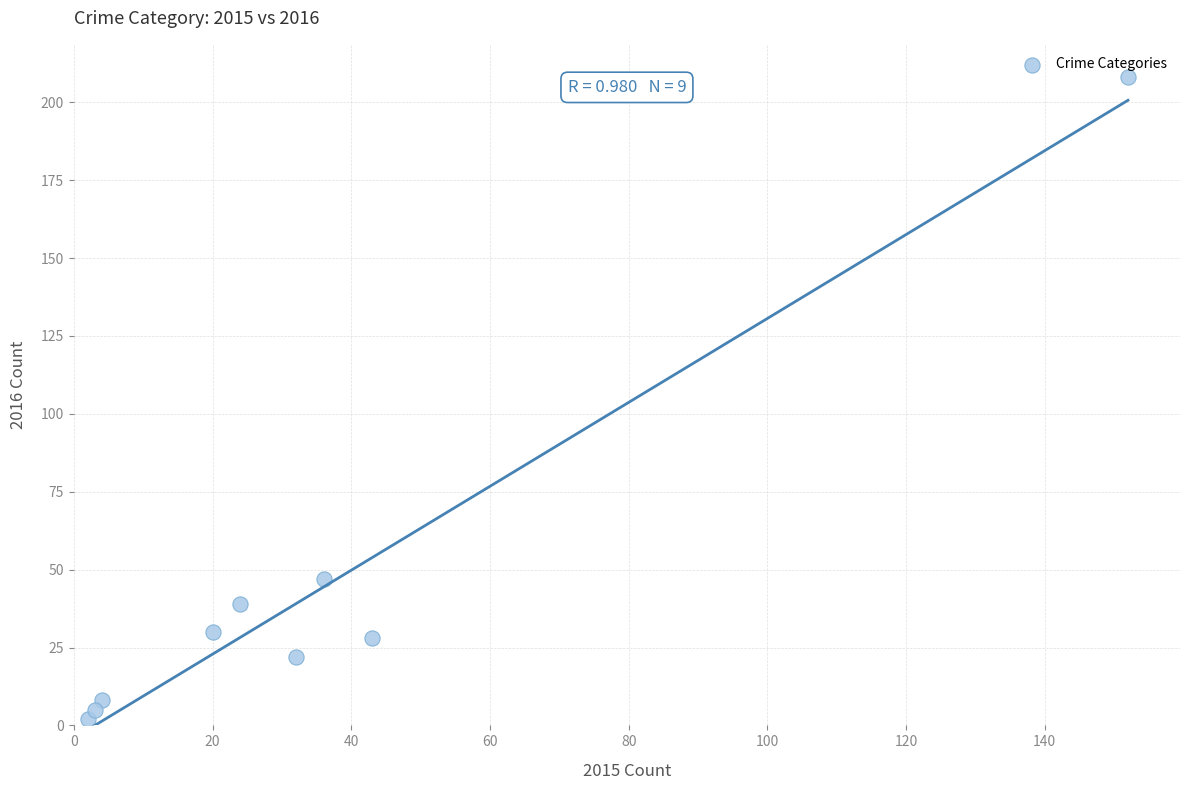

What is the range of X values (max minus min)?

150